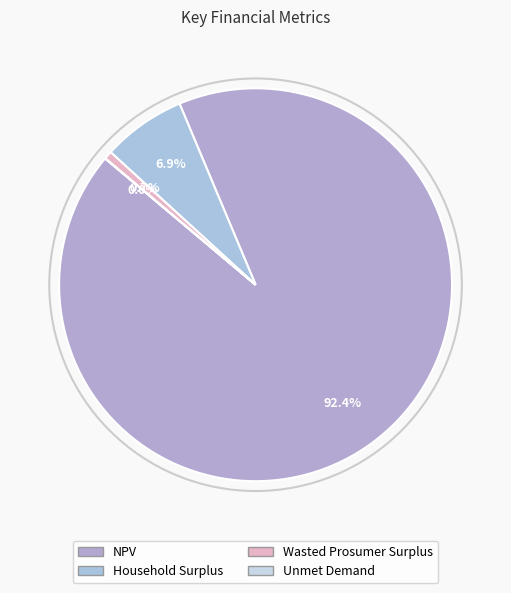

Which slice is the largest?

NPV